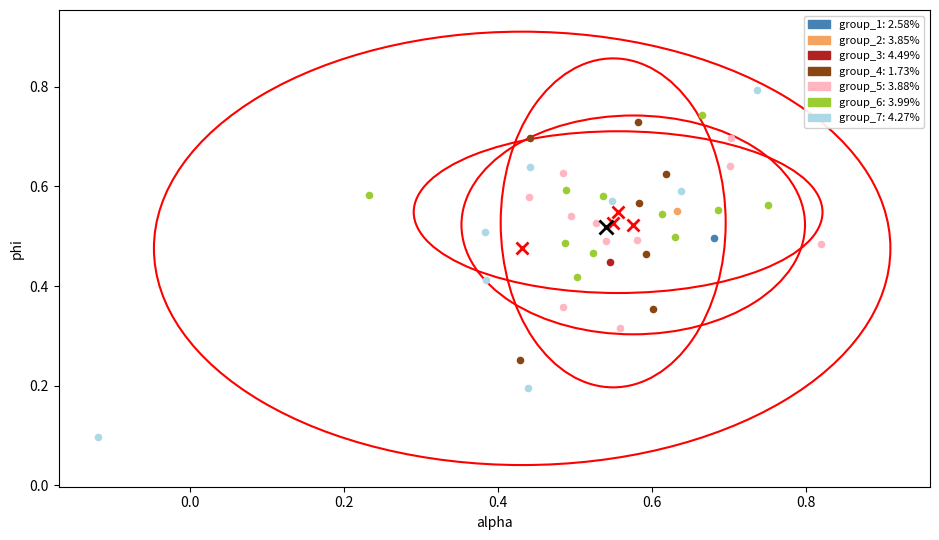

What are all the series names shown in the legend?

group_1: 2.58%, group_2: 3.85%, group_3: 4.49%, group_4: 1.73%, group_5: 3.88%, group_6: 3.99%, group_7: 4.27%